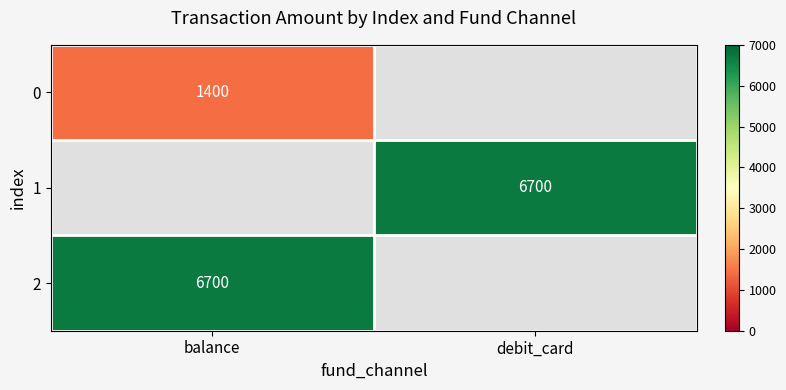

True or false: 2 has a value of 2313 at balance.

False